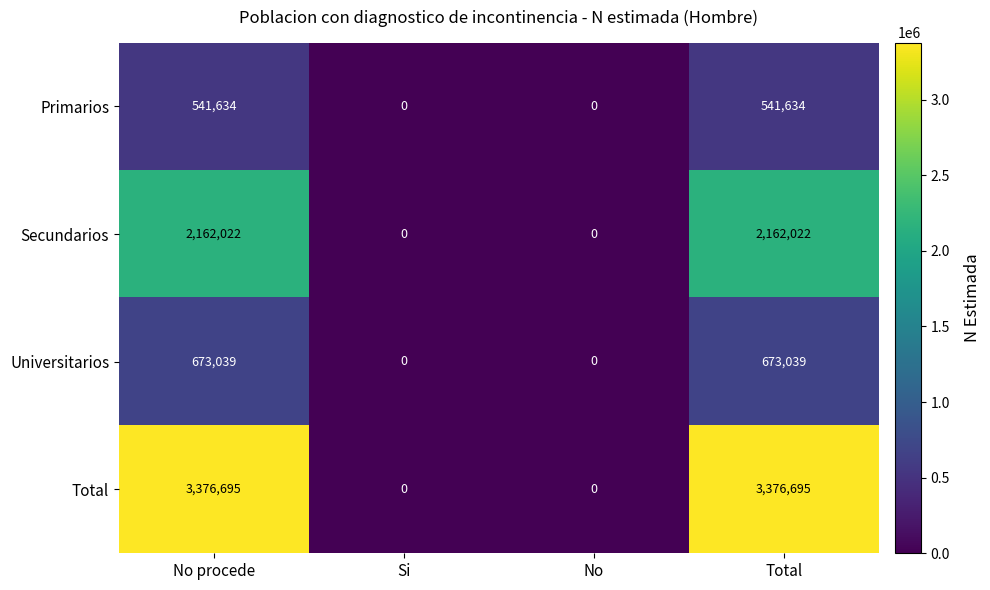

Read the Total value at No procede.

3376695